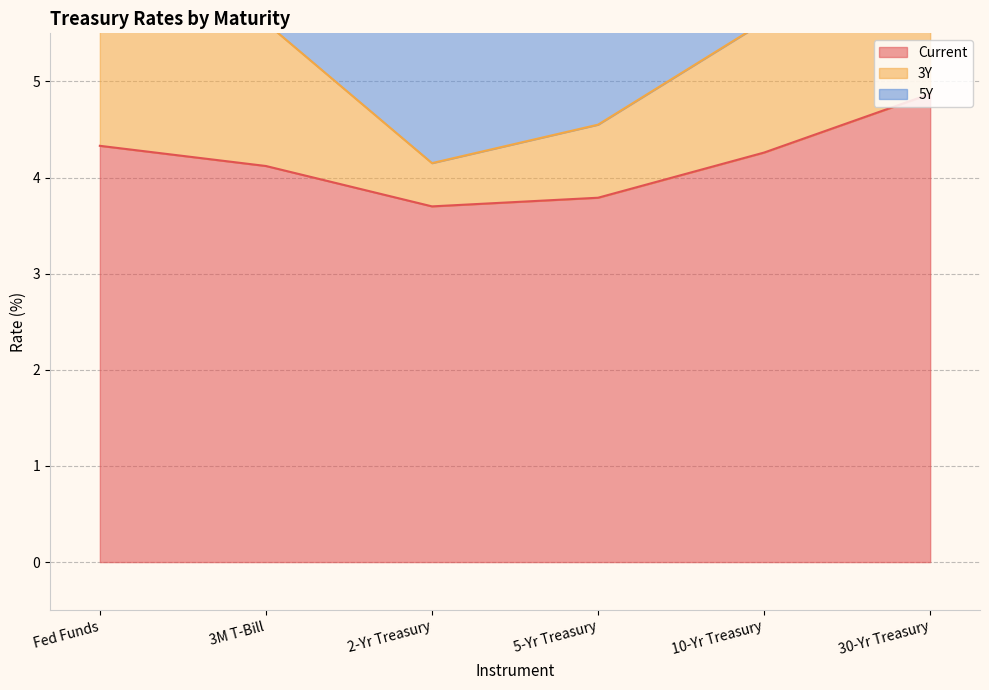

Between Fed Funds and 5-Yr Treasury, which is larger?

Fed Funds